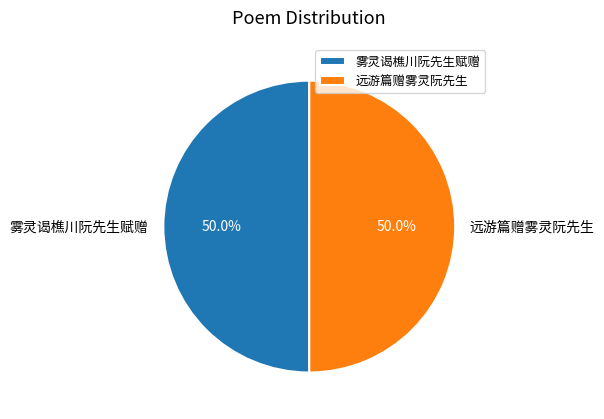

Combined, do 远游篇赠雾灵阮先生 and 雾灵谒樵川阮先生赋赠 account for over 50%?

Yes